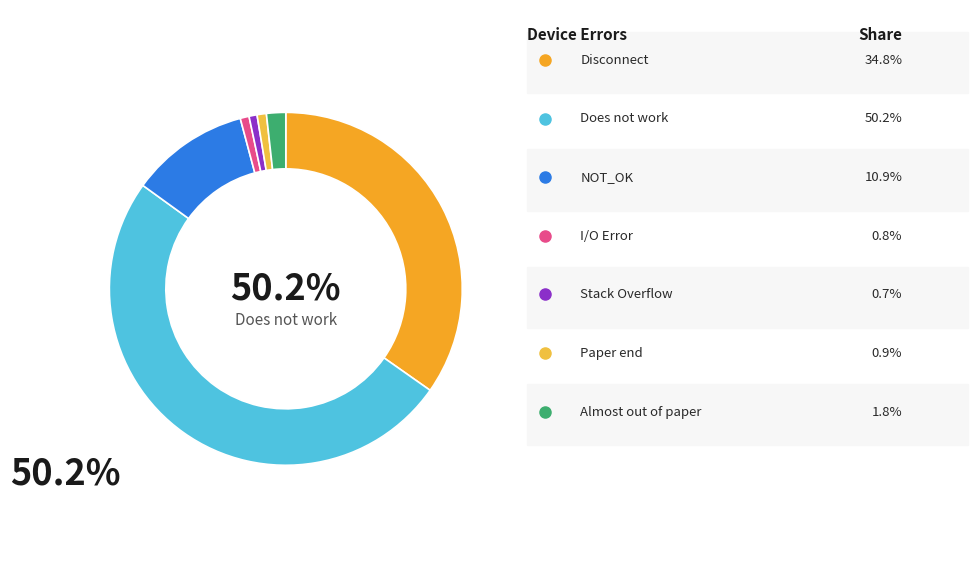

Which category has the smallest portion of the pie?

Stack Overflow